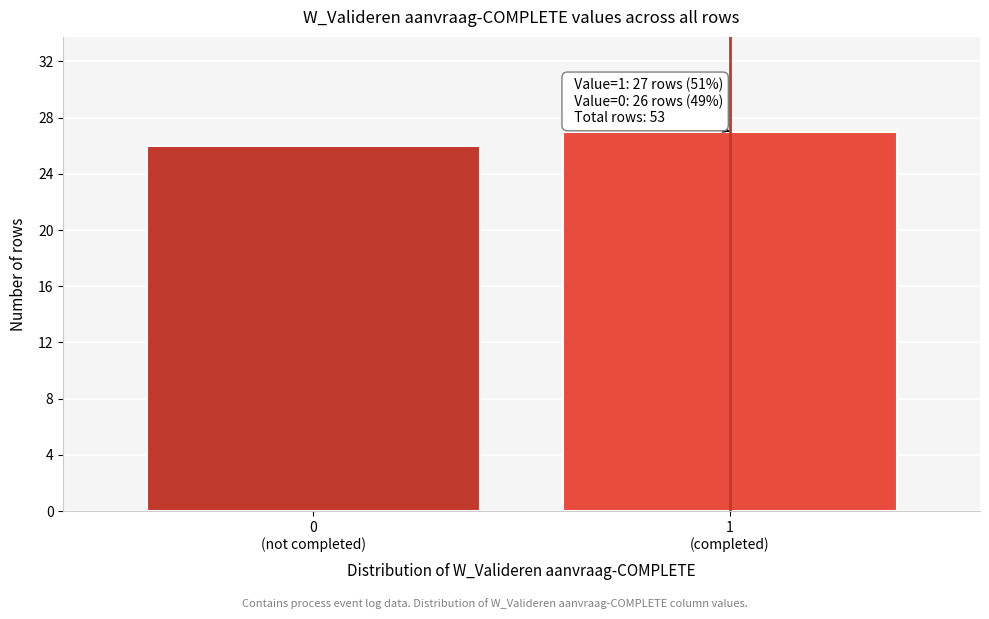

Reading left to right, list all the values displayed in this chart.

26	27